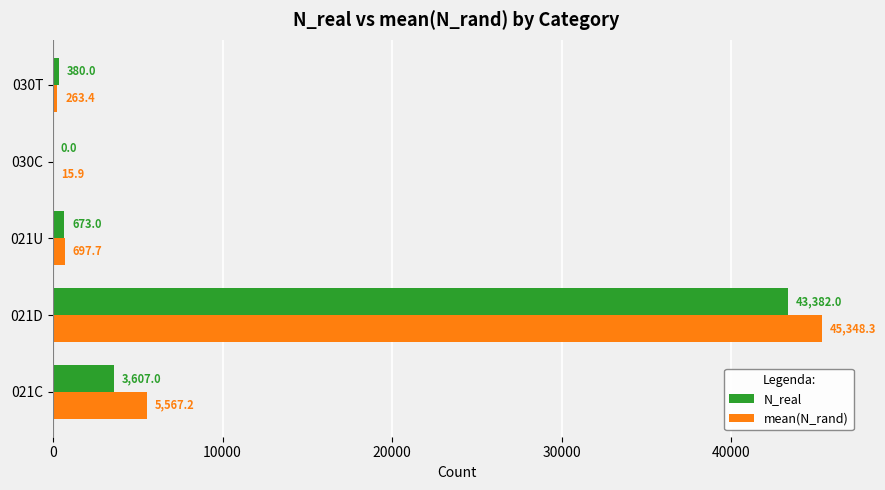

Which series changed the most between 030C and 030T?

N_real